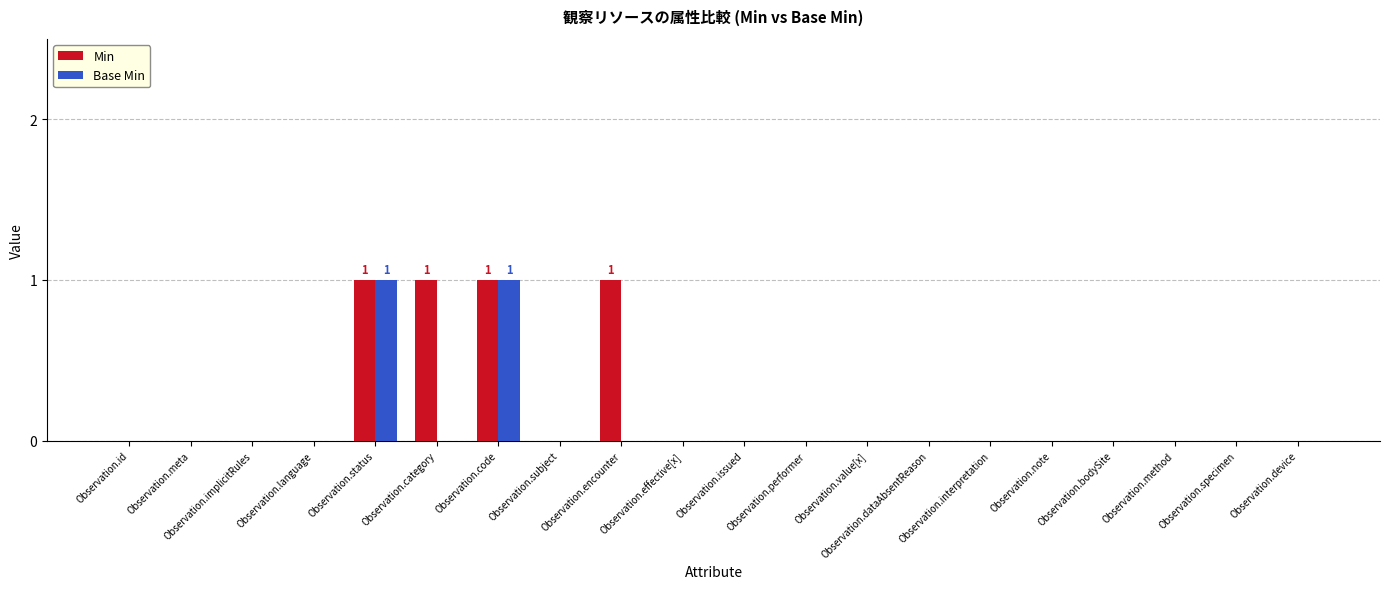

What is the sum of all Min values?

4